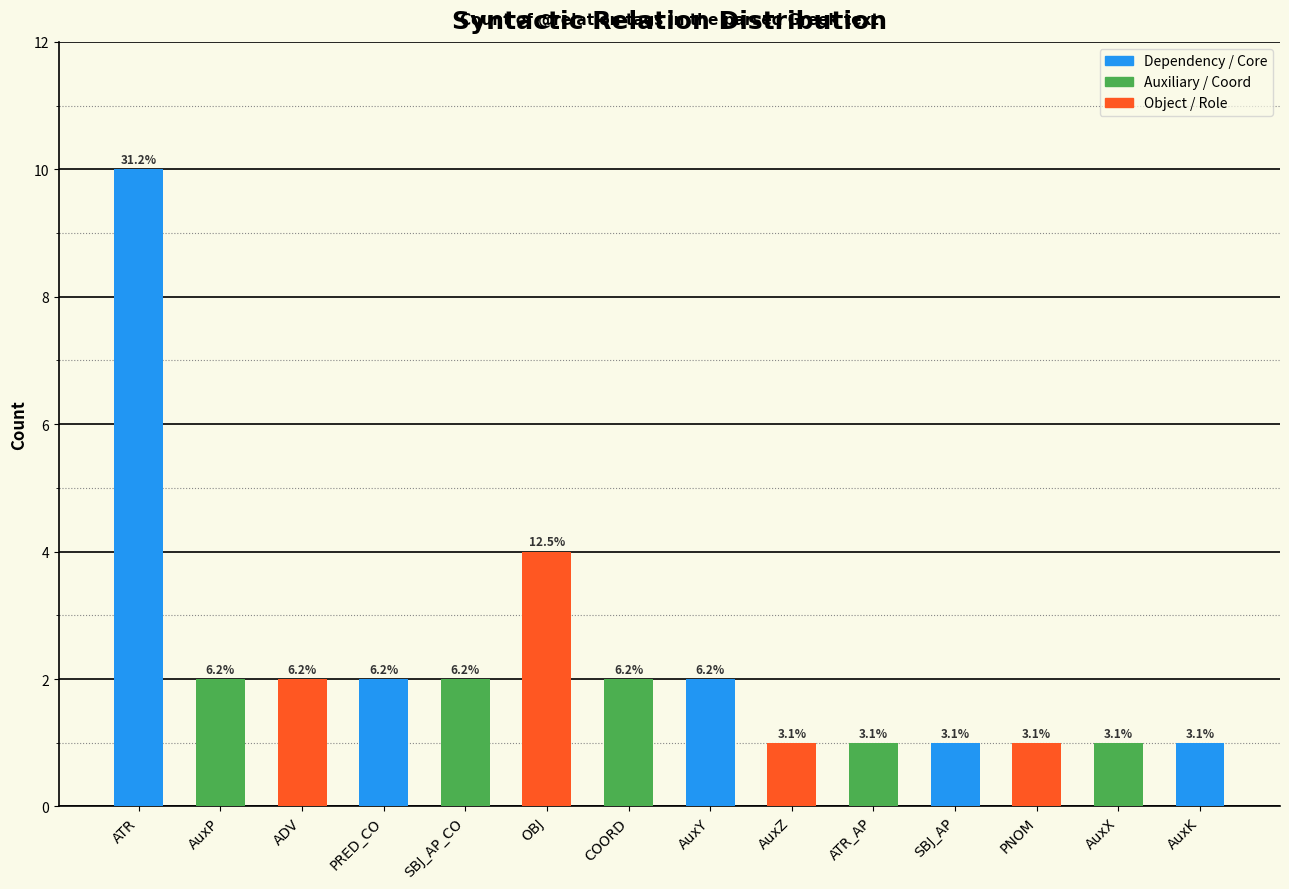

True or false: the data shows 1 at AuxZ.

True